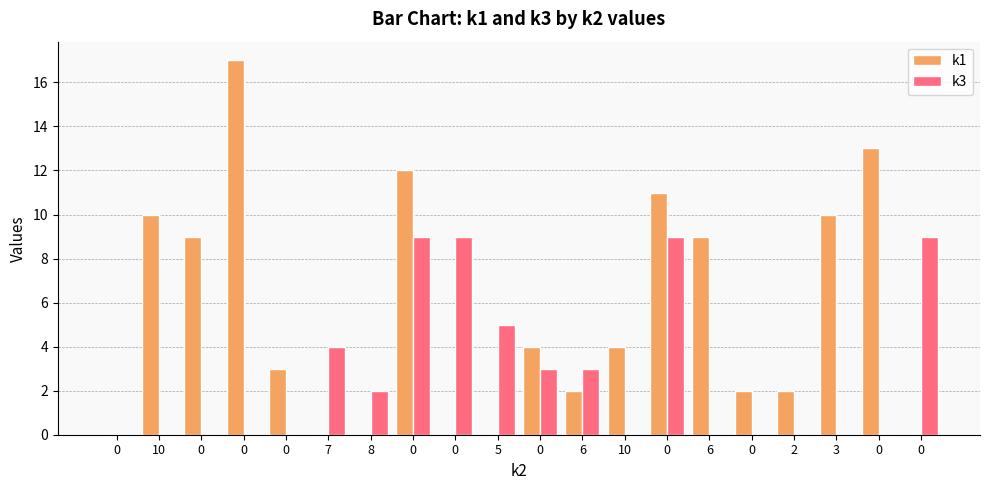

How many categories are shown in the chart?

20